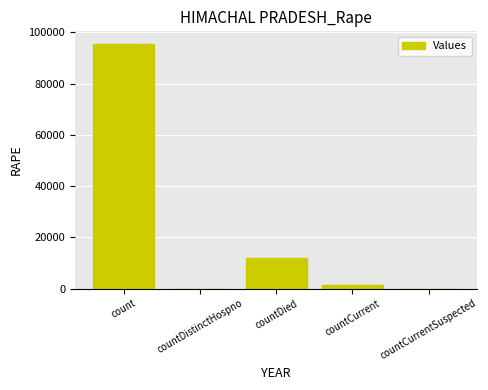

What is the sum of all values?

108763